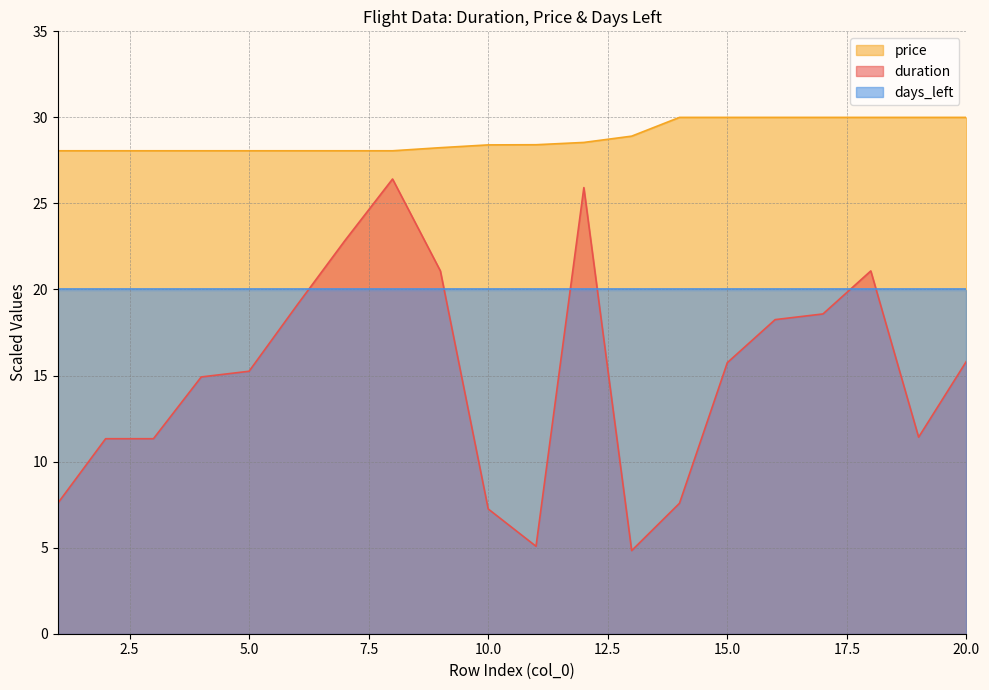

How many distinct data groups are displayed?

3